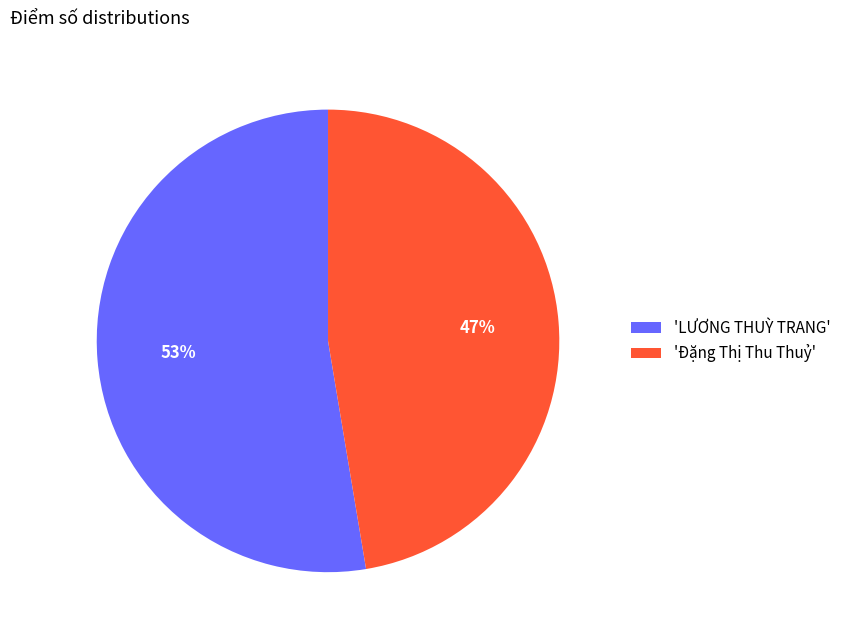

Is there any slice that represents more than half of the pie?

Yes